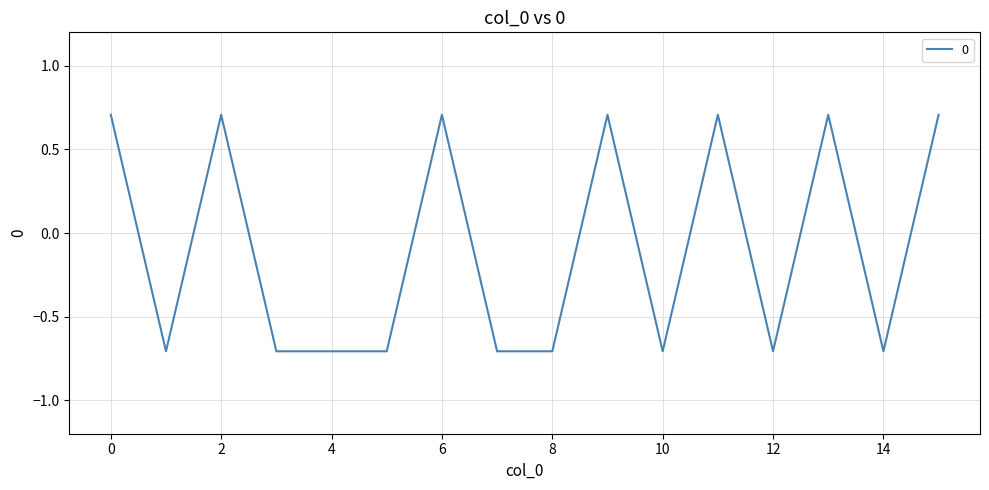

What is the minimum value shown in the chart?

-0.7